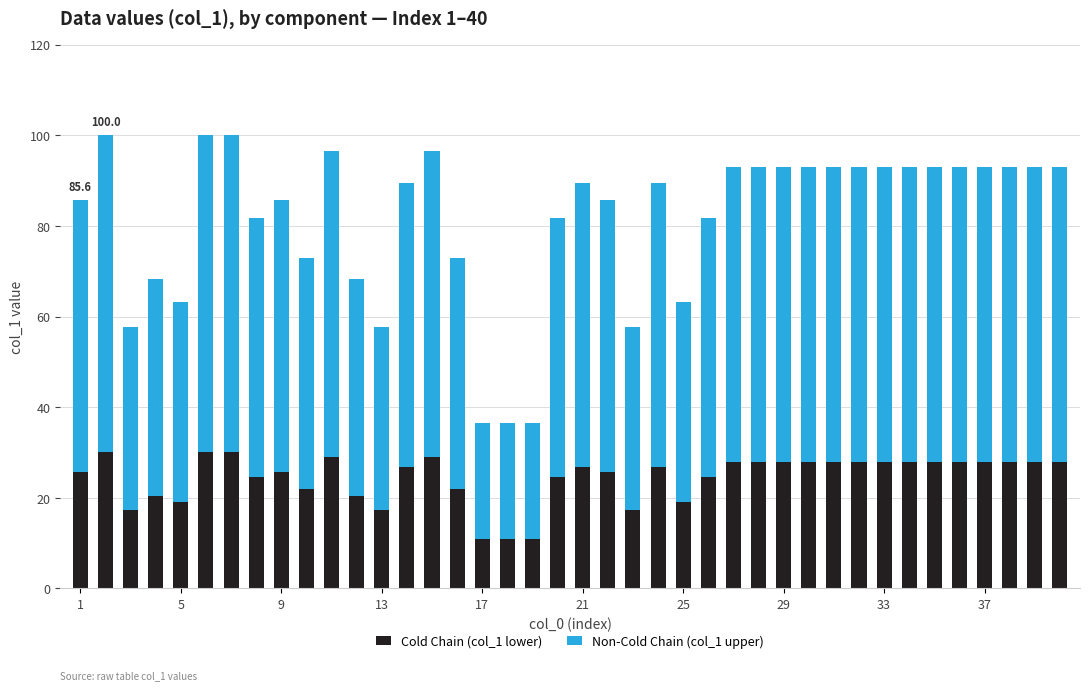

What is the lowest value of the Cold Chain (col_1 lower) series?

11.0